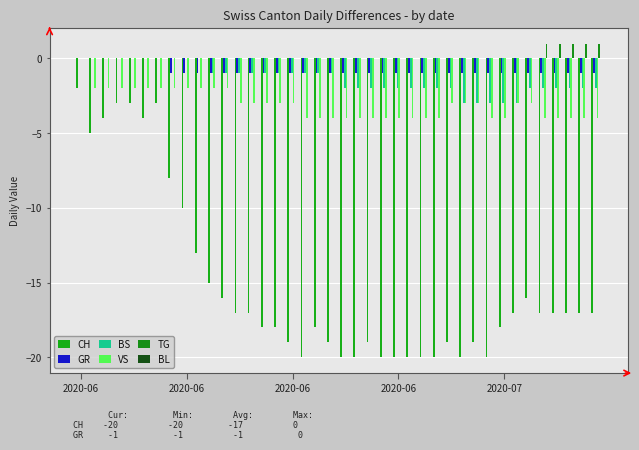

Does the chart contain stacked bars?

No